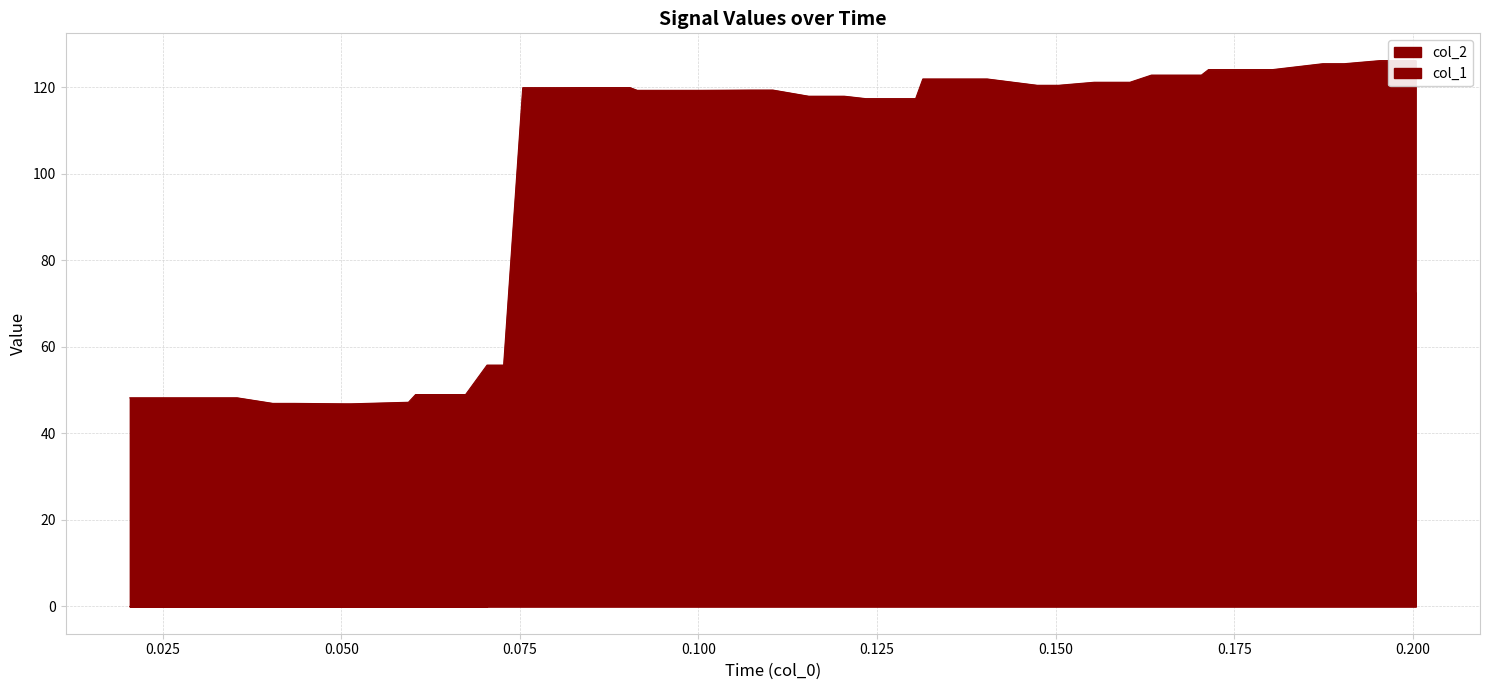

What is the maximum value for col_2?

73.4